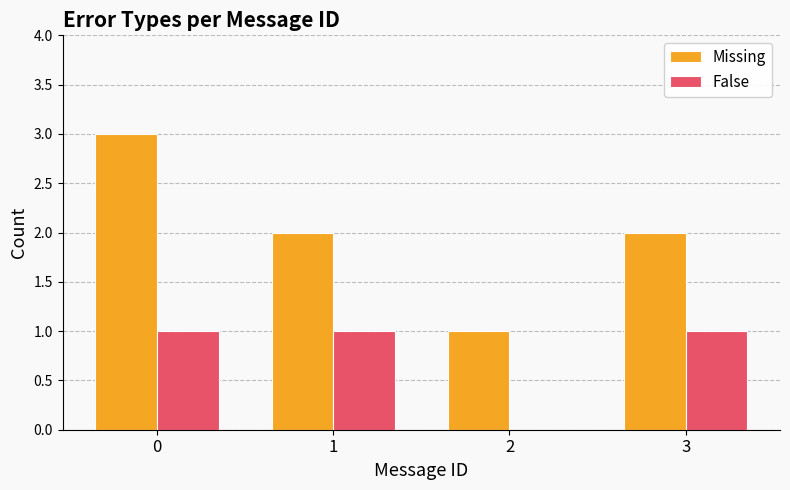

How many groups of bars are there?

4